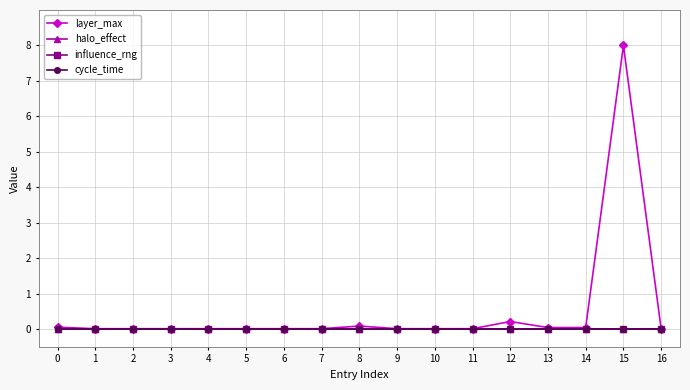

Is the value of halo_effect at 15 greater than the value of cycle_time at 10?

No